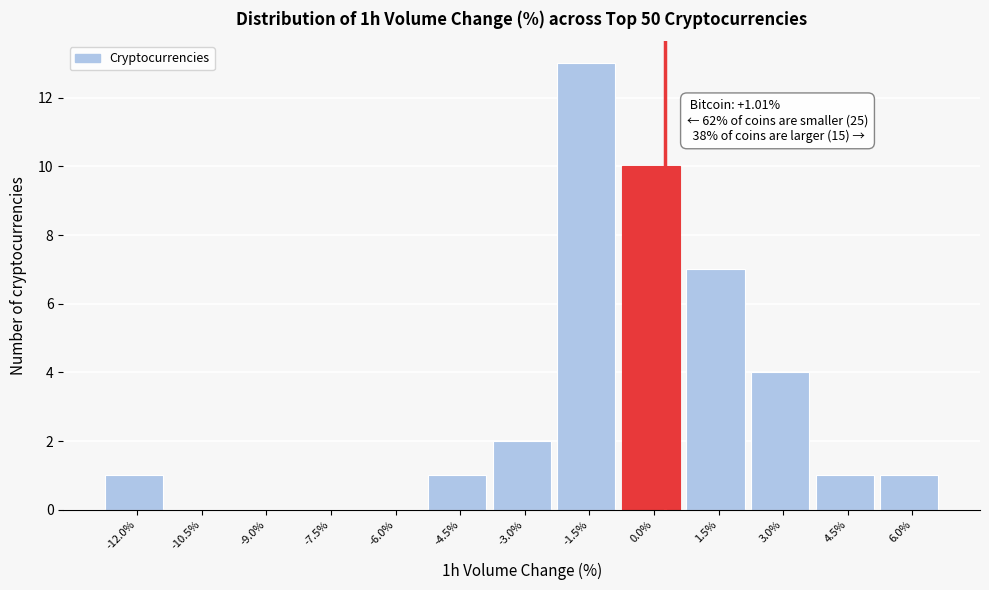

Reading right to left, transcribe all the data shown in this chart.

6.0%=1	4.5%=1	3.0%=4	1.5%=7	0.0%=10	-1.5%=13	-3.0%=2	-4.5%=1	-6.0%=0	-7.5%=0	-9.0%=0	-10.5%=0	-12.0%=1